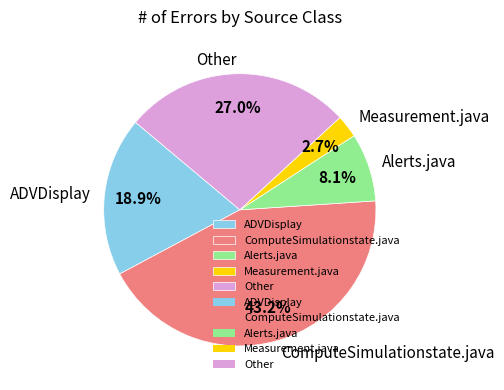

Approximately how many times larger is the value at ADVDisplay compared to Measurement.java?

7.0